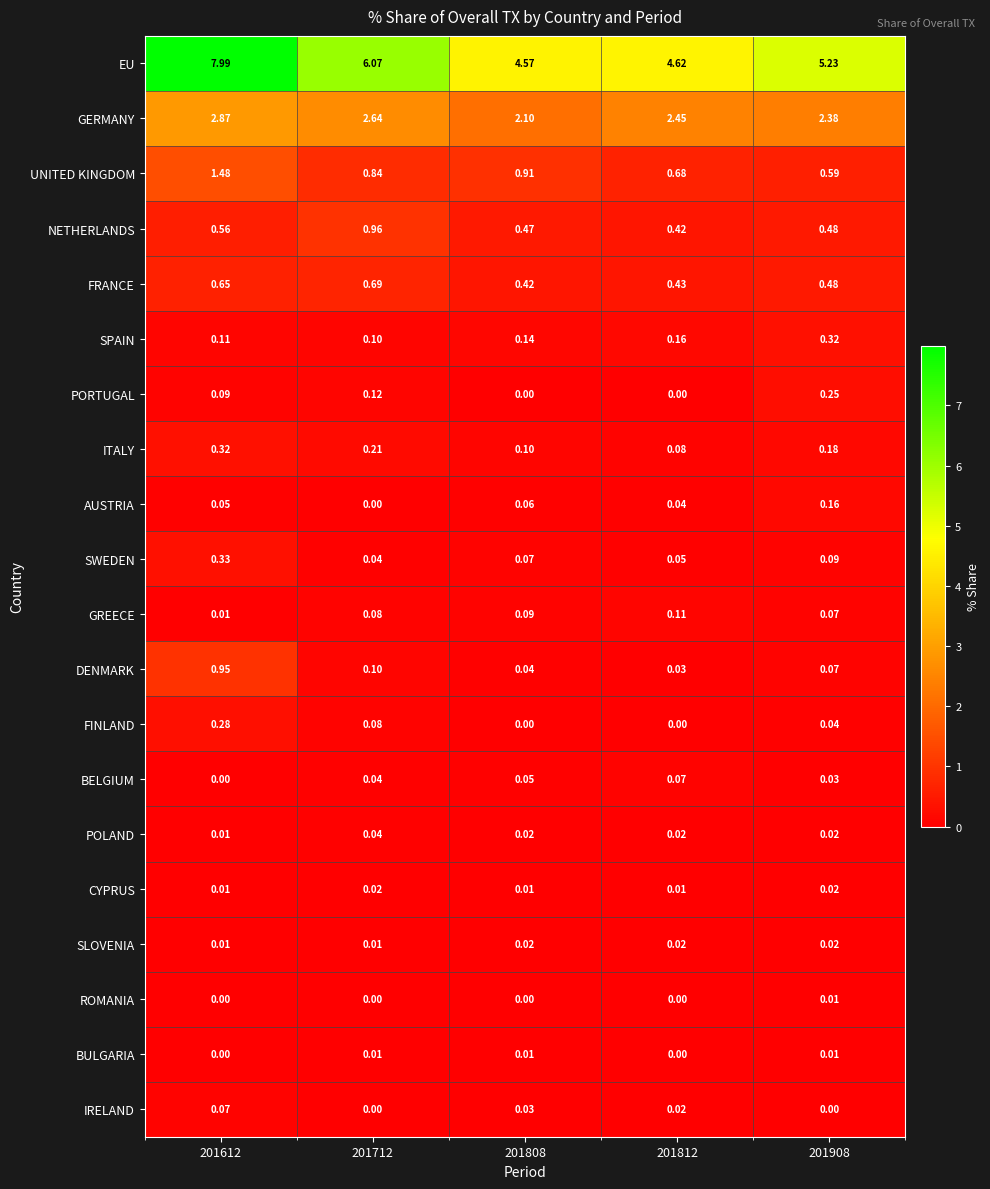

Which series changed the most between 201712 and 201812?

EU